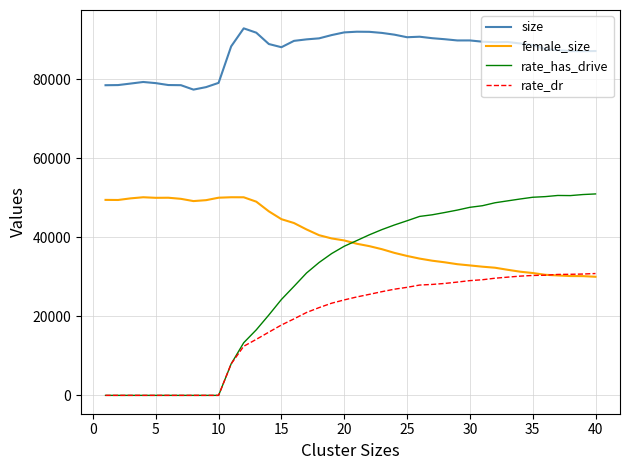

How many times do female_size and rate_has_drive cross each other?

1